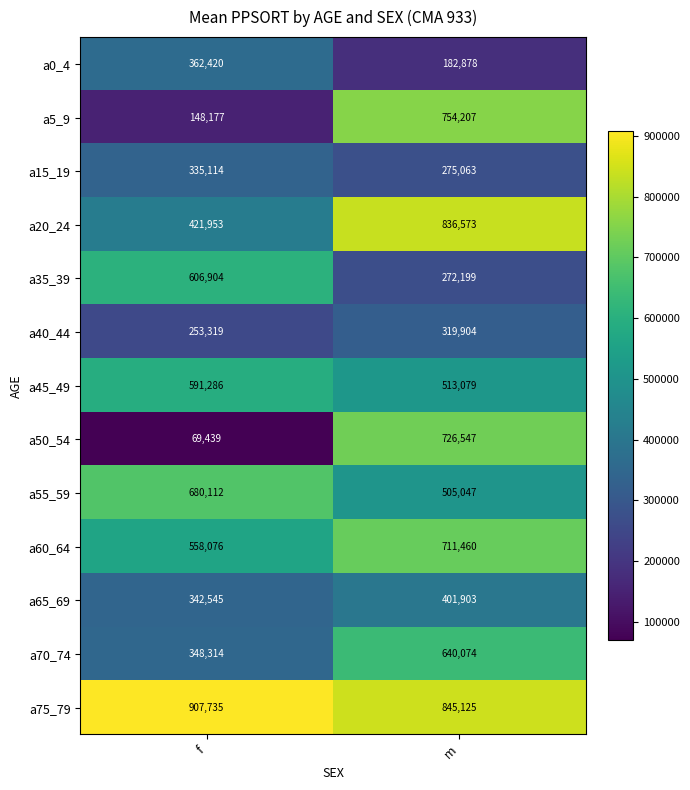

Reading right to left, extract all data points from this chart.

a0_4: 182878	362420
a5_9: 754207	148177
a15_19: 275063	335114
a20_24: 836573	421953
a35_39: 272199	606904
a40_44: 319904	253319
a45_49: 513079	591286
a50_54: 726547	69439
a55_59: 505047	680112
a60_64: 711460	558076
a65_69: 401903	342545
a70_74: 640074	348314
a75_79: 845125	907735